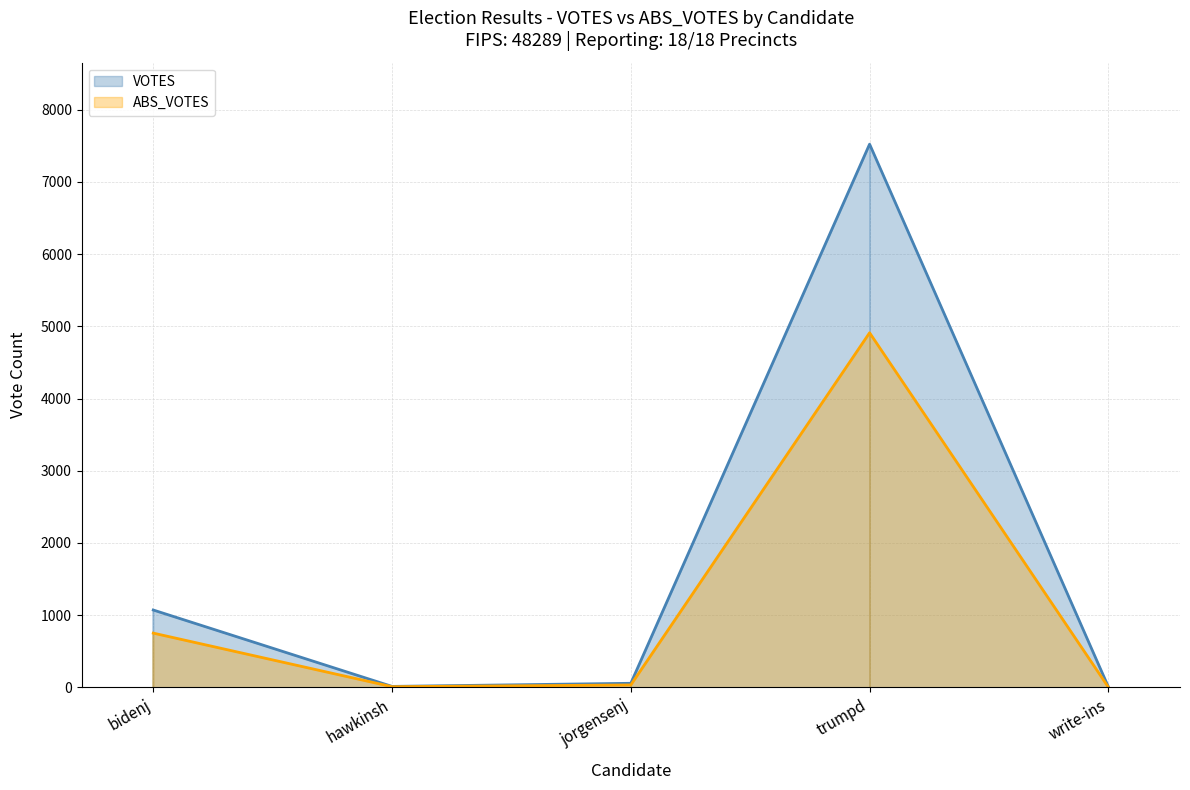

How many lines are shown in the chart?

2